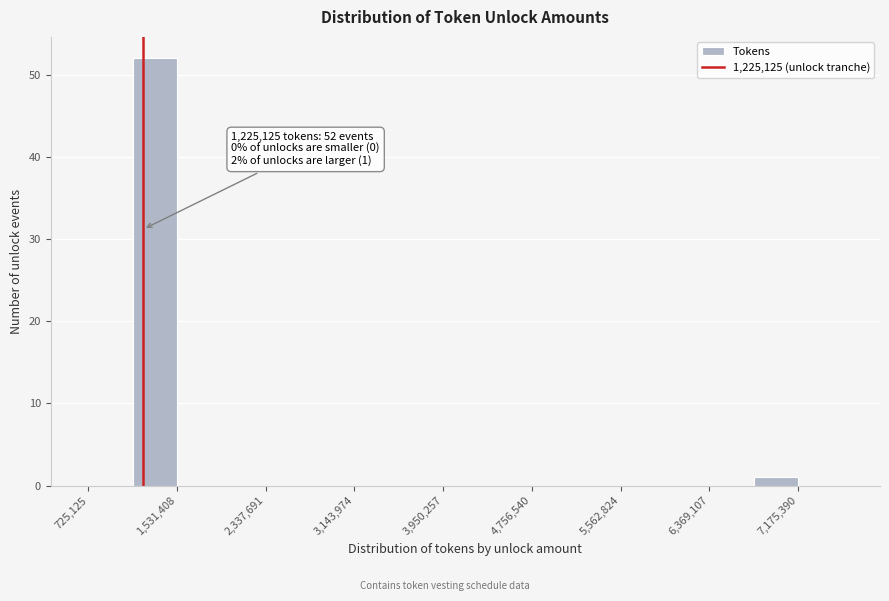

Which range on the x-axis has the tallest bar?

1100000 to 1500000